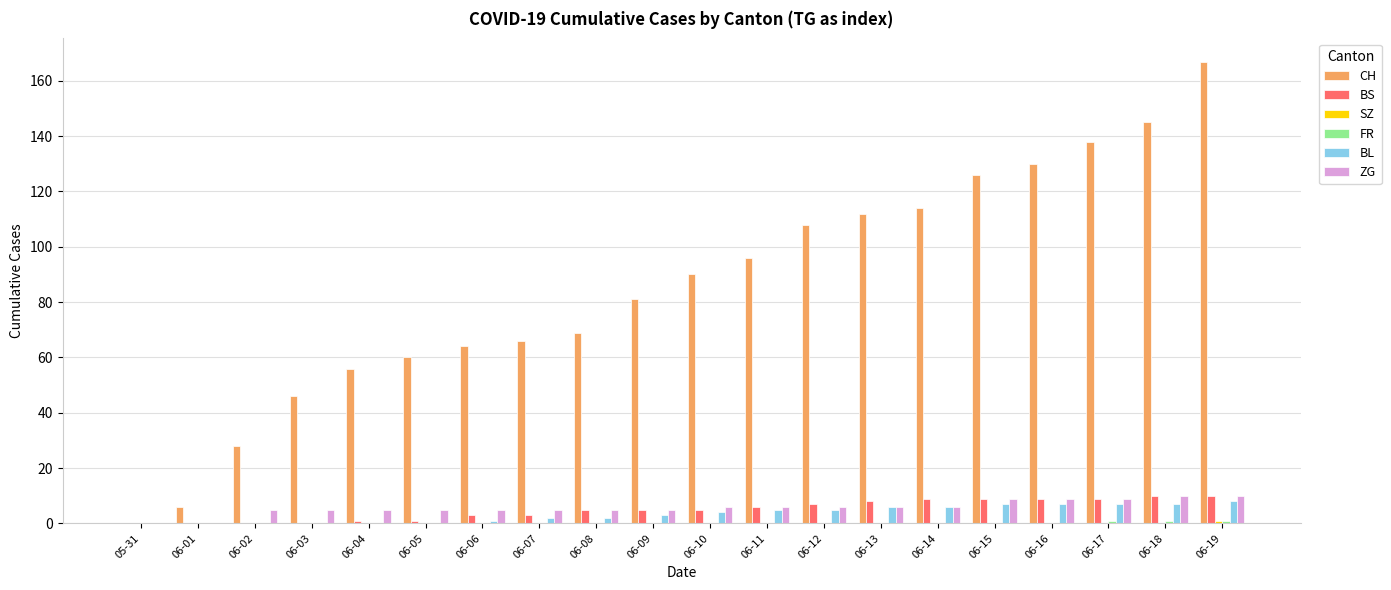

What is the sum of all BL values?

70